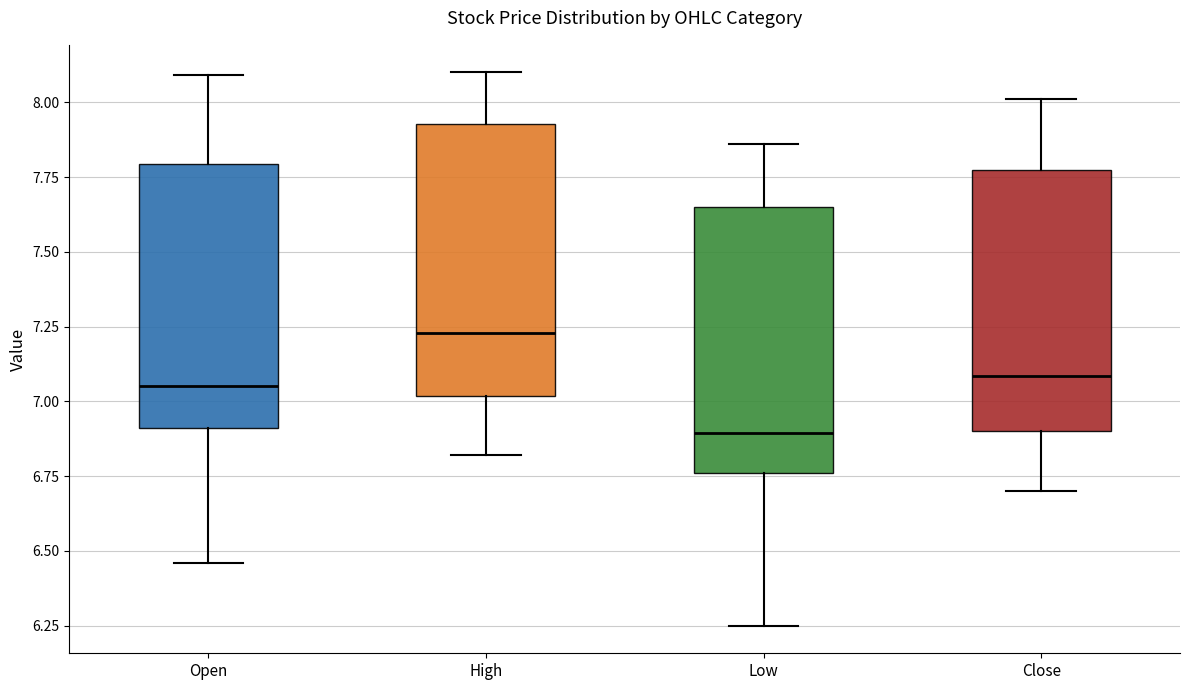

Reading left to right, transcribe this box plot: for each box, give where its median line is, the range the box spans, and where its two whiskers end, as read against the y-axis. The values are not printed on the chart, so give them approximately, as read against the axis.

Open: median 7.05, box 6.90 to 7.80, whiskers 6.45 to 8.10
High: median 7.25, box 7.00 to 7.95, whiskers 6.80 to 8.10
Low: median 6.90, box 6.75 to 7.65, whiskers 6.25 to 7.85
Close: median 7.10, box 6.90 to 7.80, whiskers 6.70 to 8.00